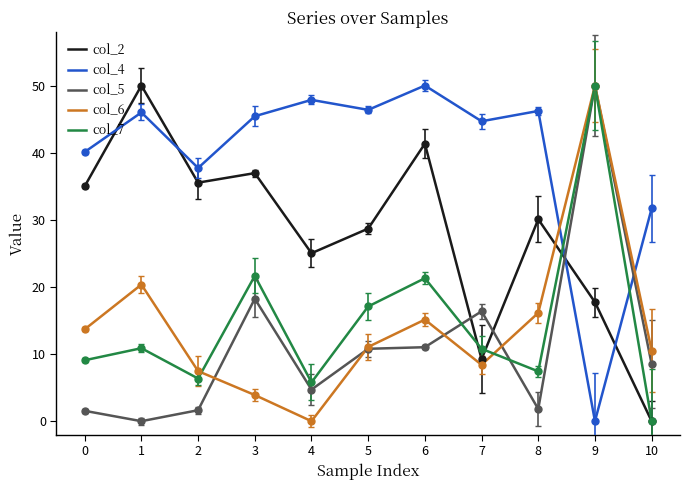

How many distinct data groups are displayed?

5